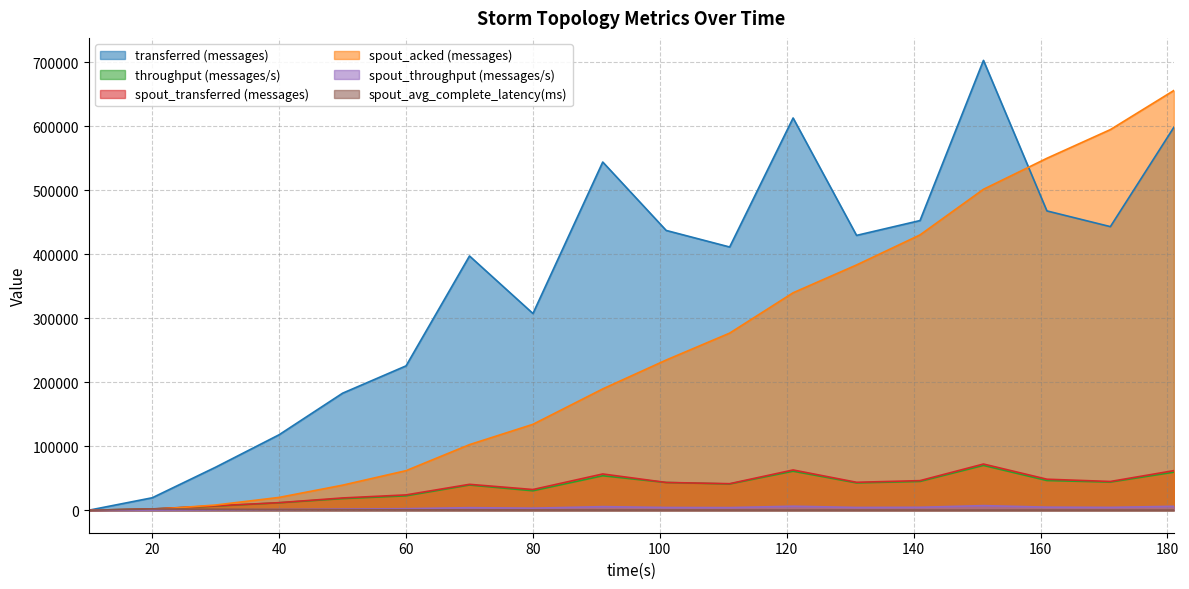

At how many categories does at least one series exceed 81380?

15